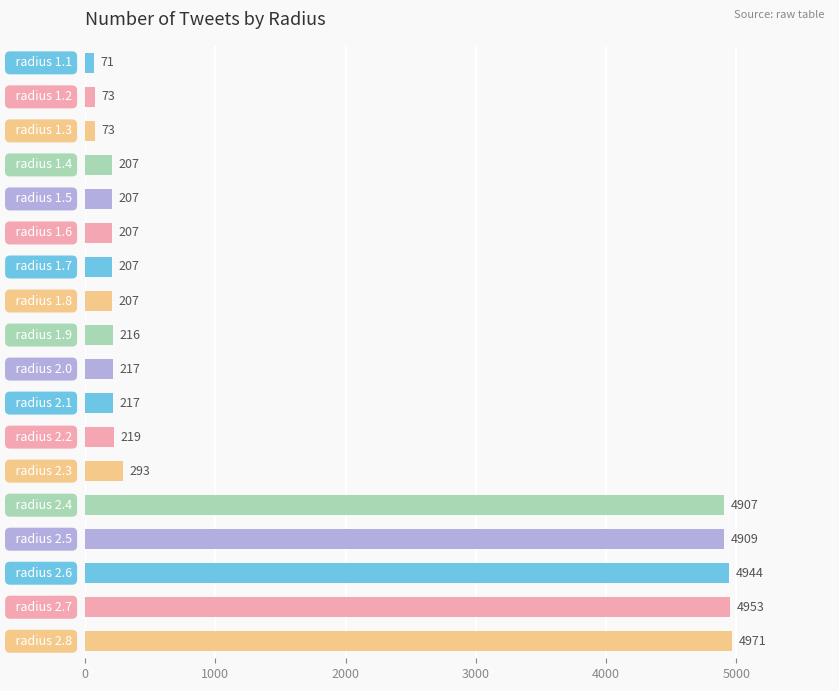

What is the maximum value shown in the chart?

4971